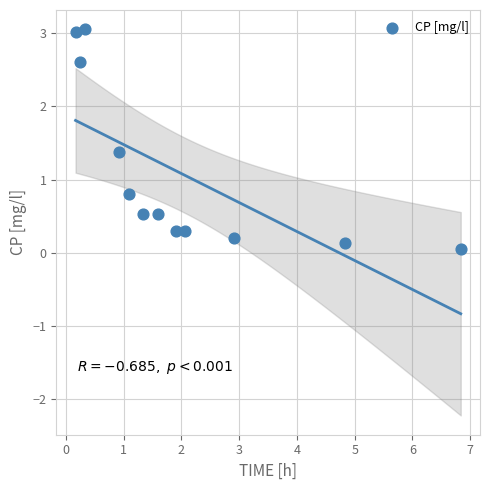

What is the average Y value?

1.1